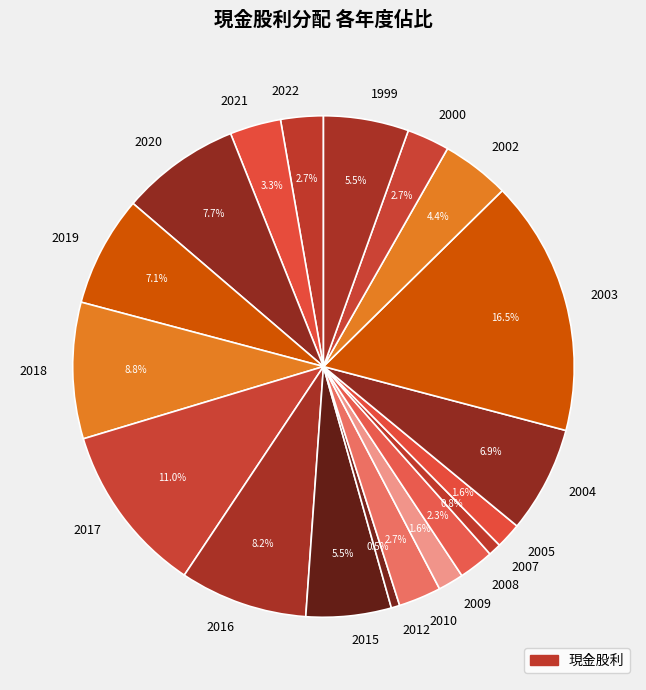

Is there any slice that represents more than half of the pie?

No